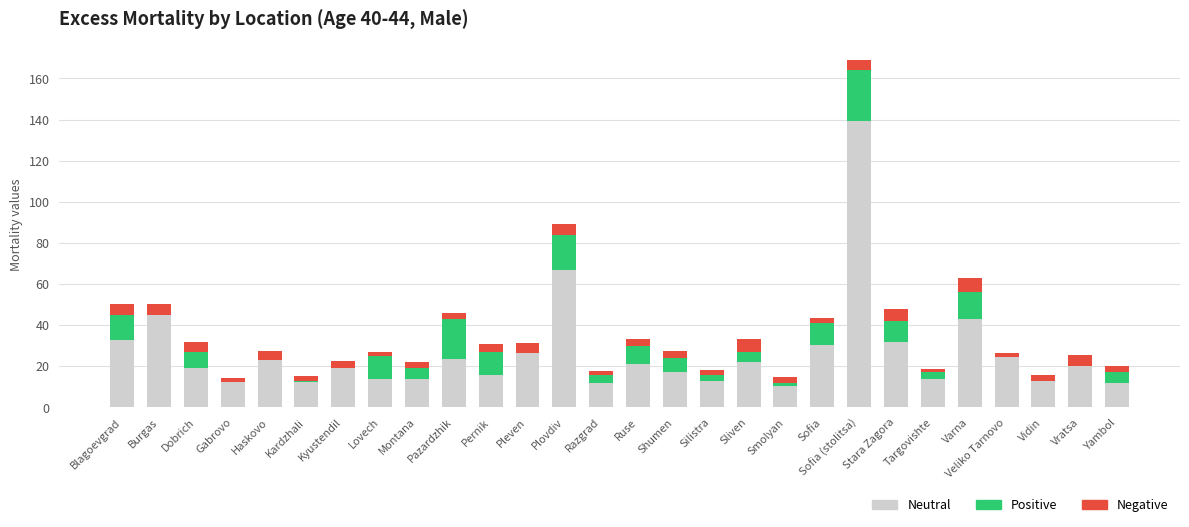

What is the highest value of the Neutral series?

139.2